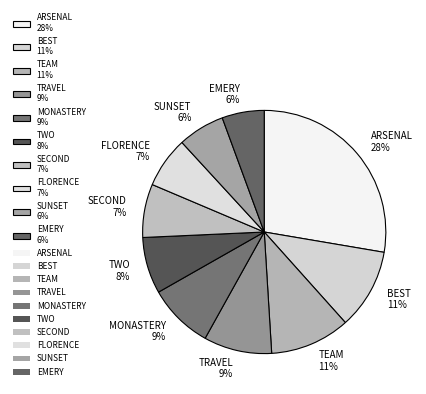

Between TRAVEL and ARSENAL, which is larger?

ARSENAL